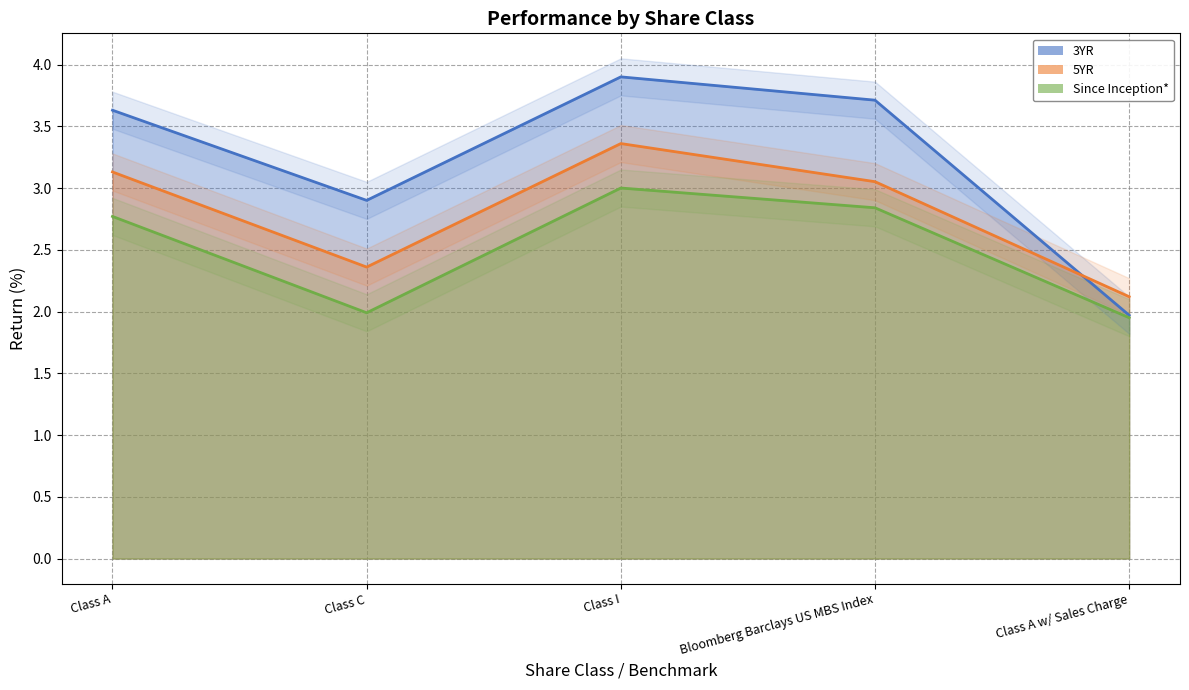

What is the difference between the maximum and minimum values in the Since Inception* series?

1.1